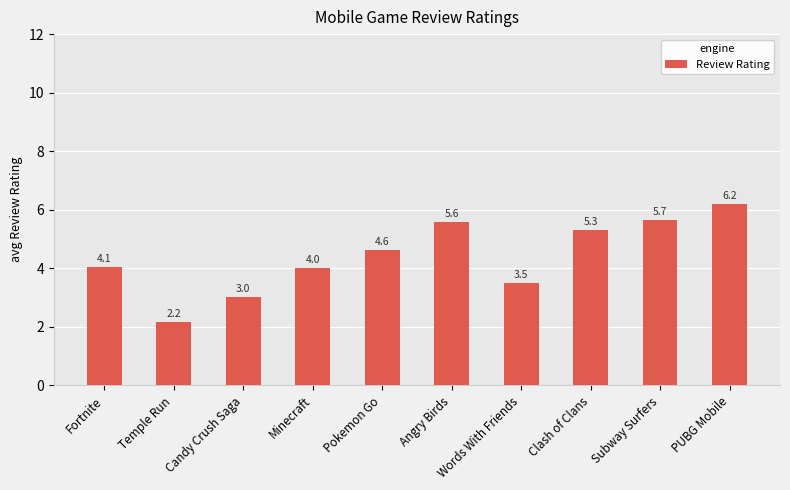

What is the ratio of the value at Temple Run to the value at Candy Crush Saga?

0.7